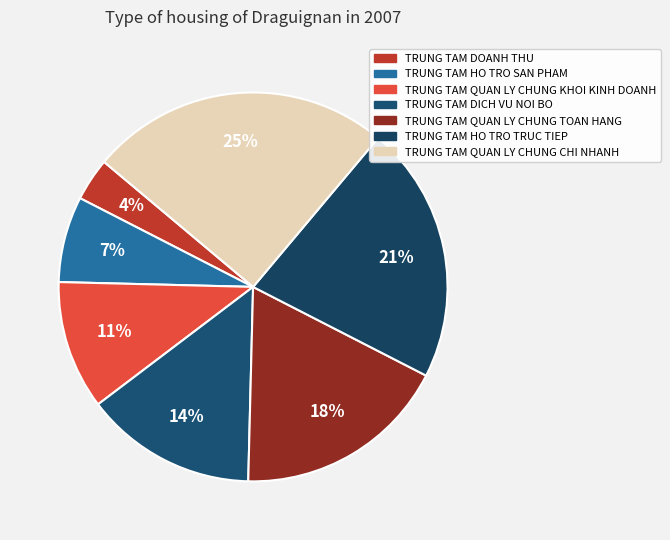

How many segments does this pie chart have?

7